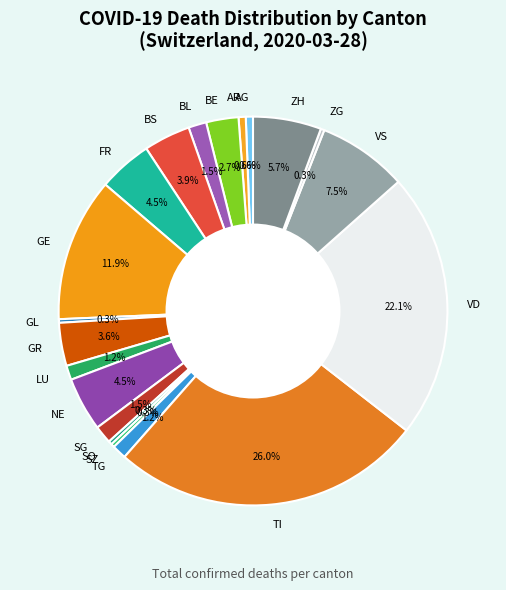

To the nearest percent, what is the difference between the largest and smallest slice percentages?

26%